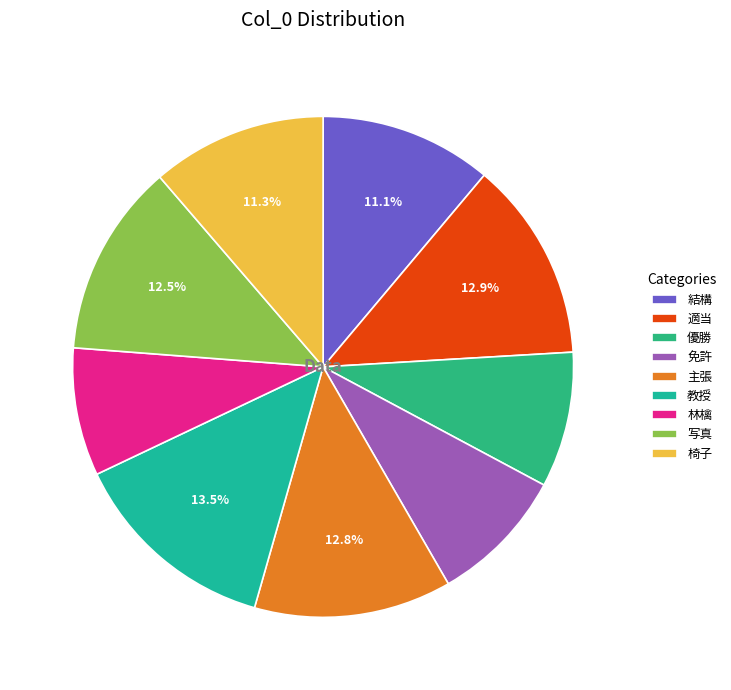

Which slice is the smallest?

林檎